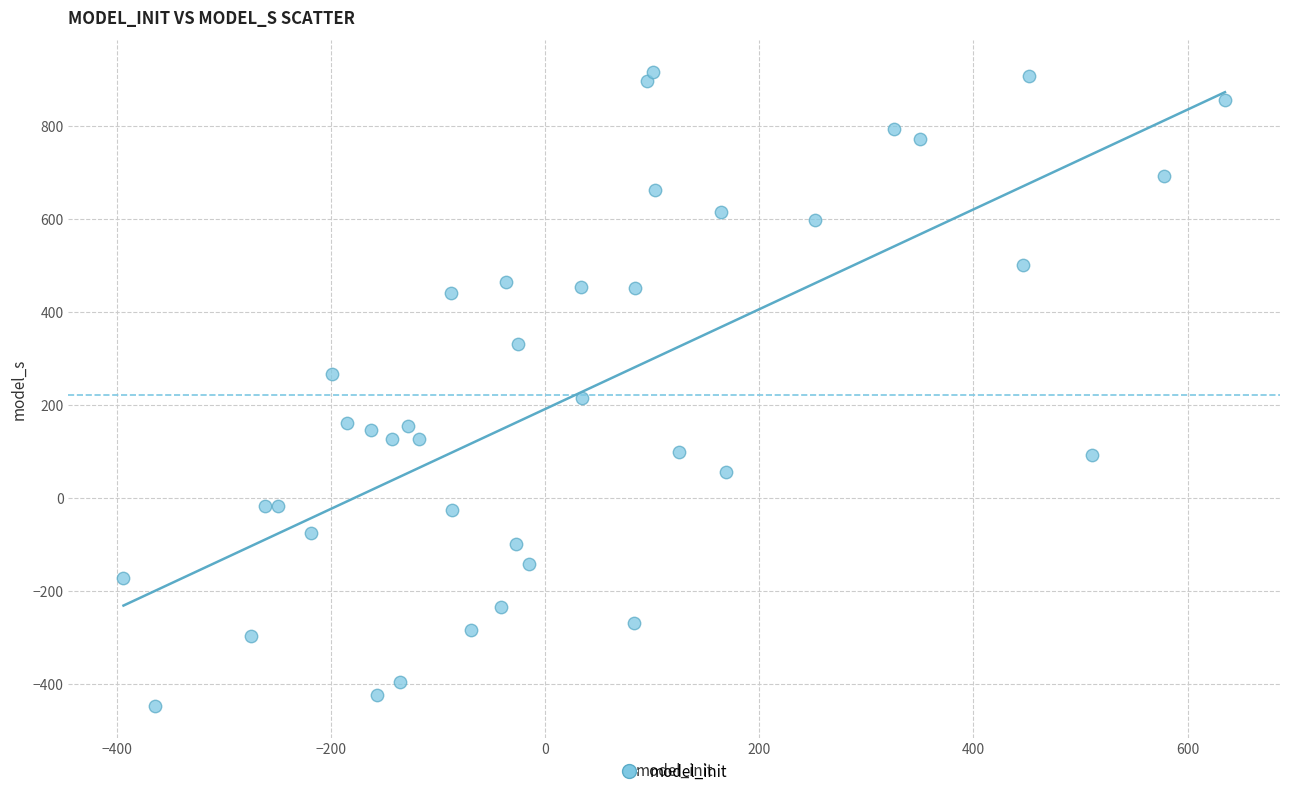

What is the range of X values (max minus min)?

1028.6